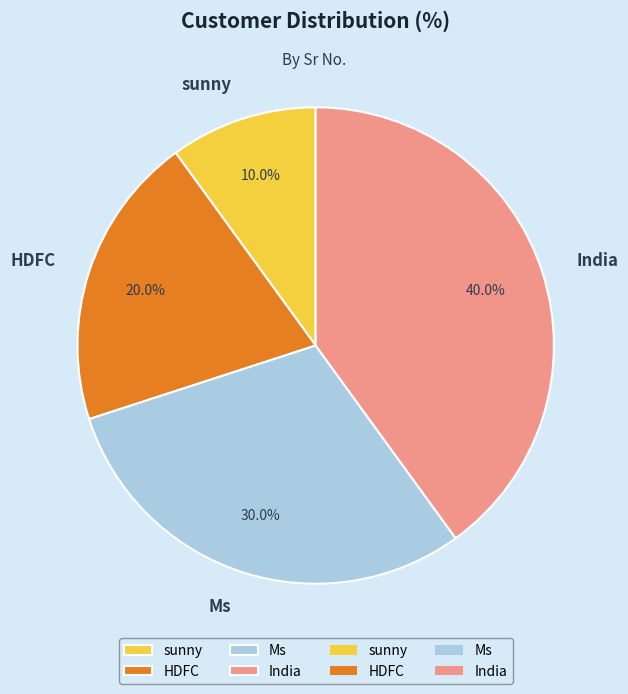

Is there any slice that represents more than half of the pie?

No